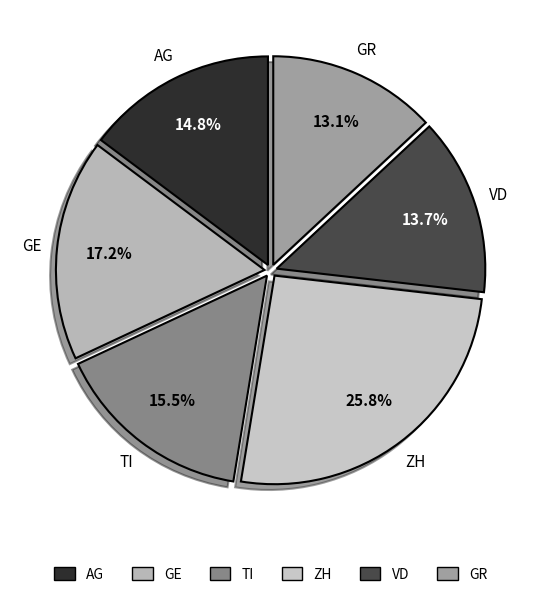

Is it true that TI is 3% of the pie?

False